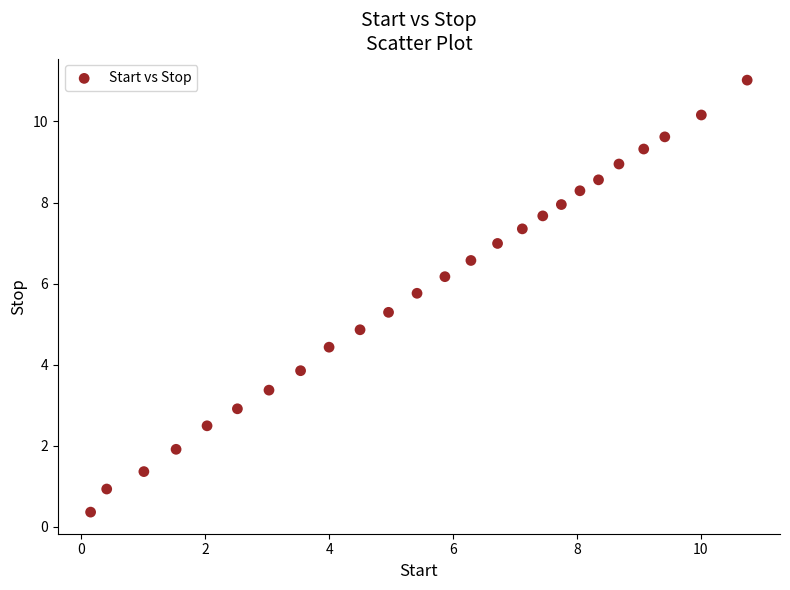

What Y value in the scatter plot is closest to 5?

4.9